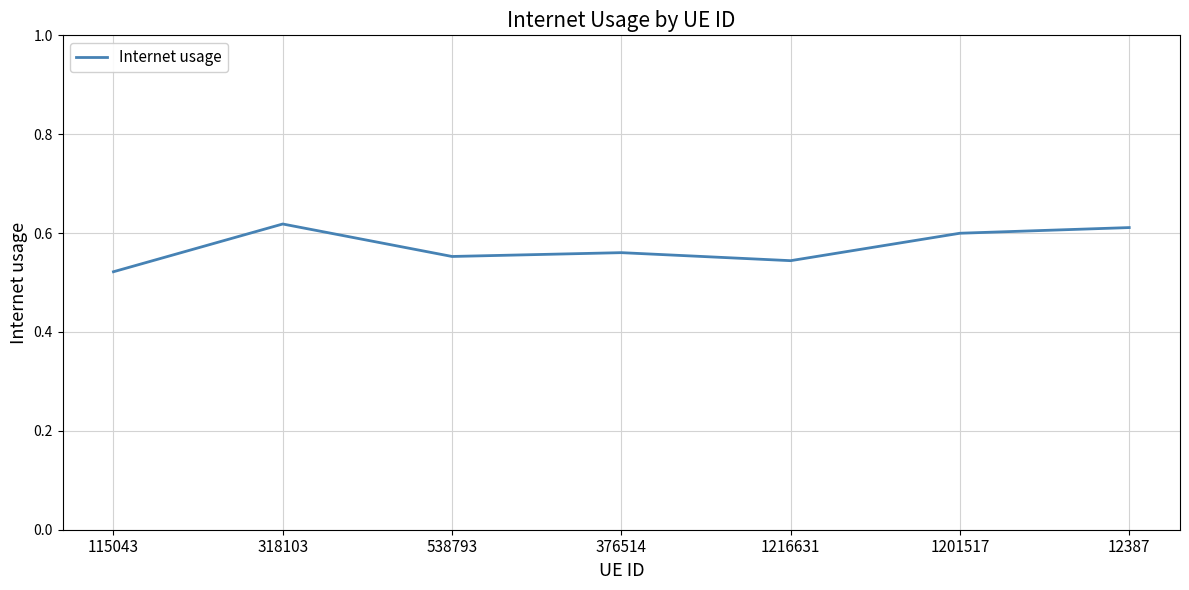

Is it true that the value at 1201517 is 0.3?

False